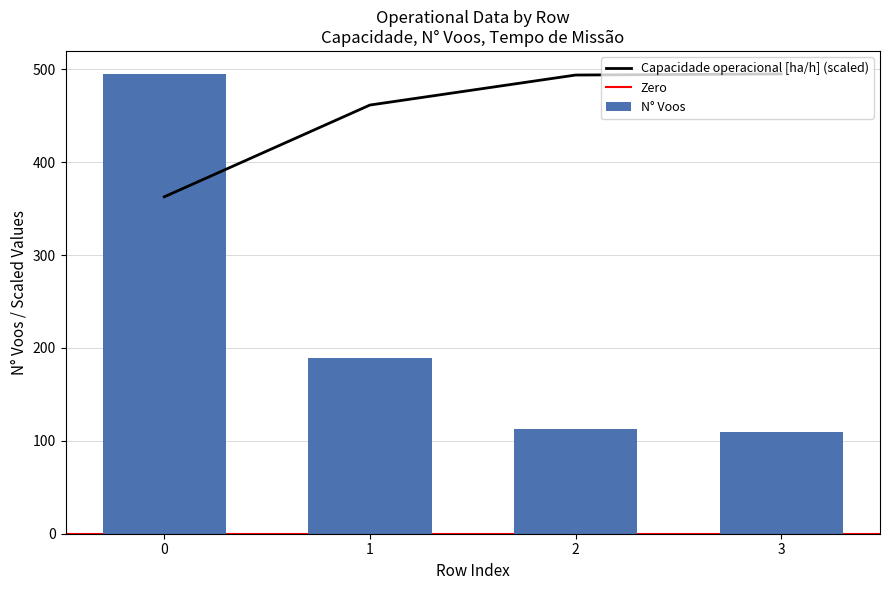

What is the difference between the second highest and second lowest values in the N° Voos series?

76